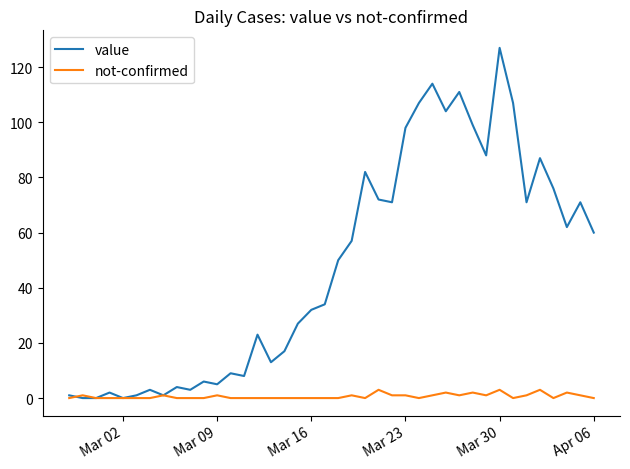

What is the maximum value for value?

127